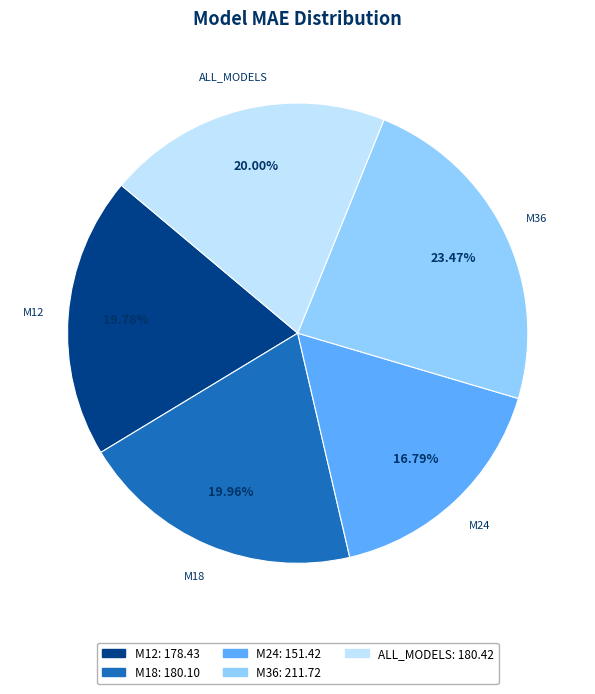

What is the ratio of the value at ALL_MODELS to the value at M12?

1.0